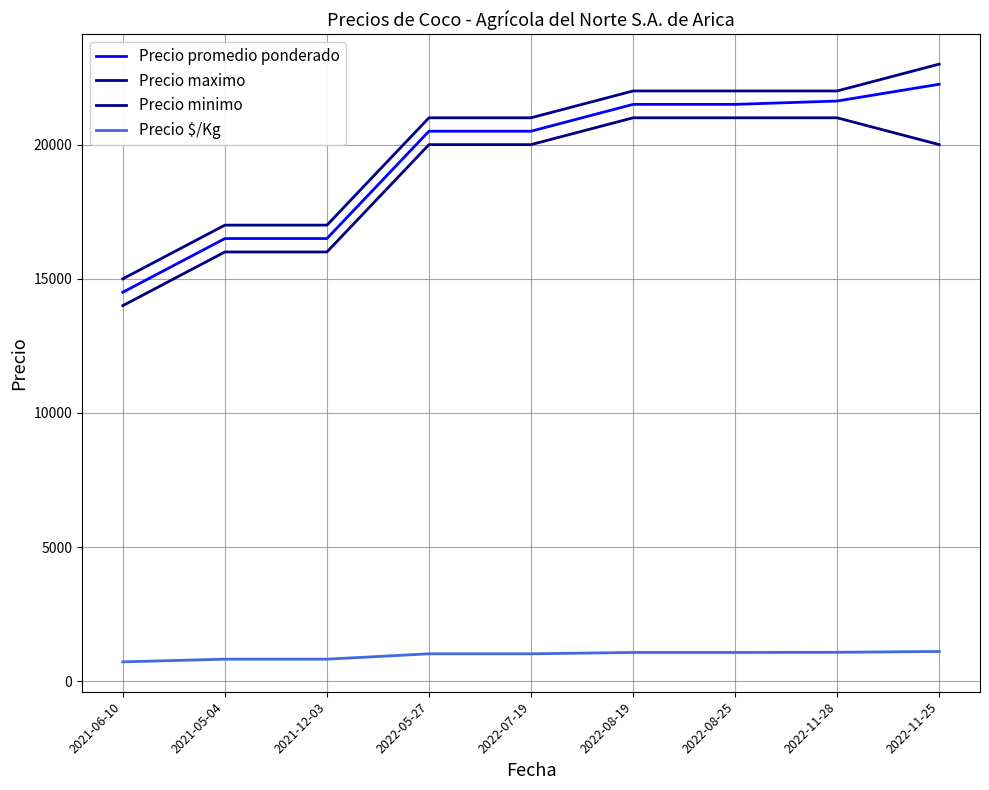

Is the value of Precio promedio ponderado at 2021-06-10 greater than the value of Precio minimo at 2022-05-27?

No